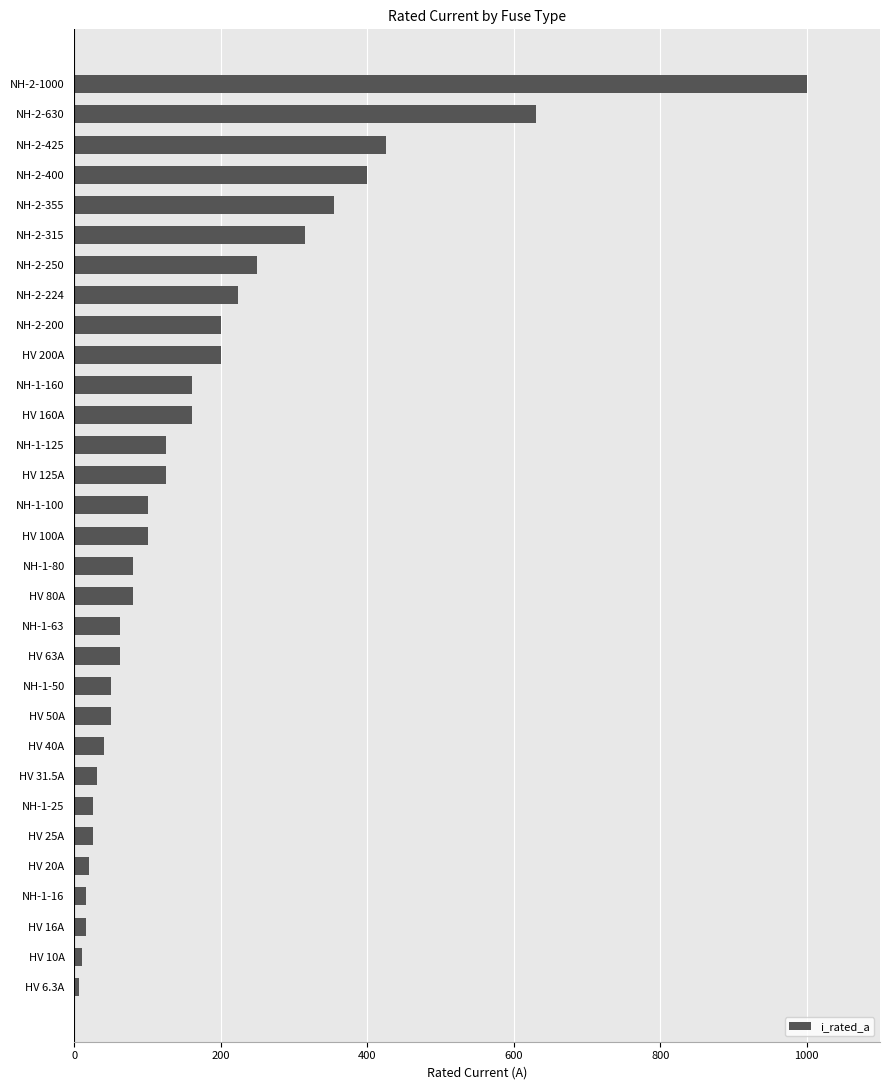

What is the smallest value displayed?

6.3